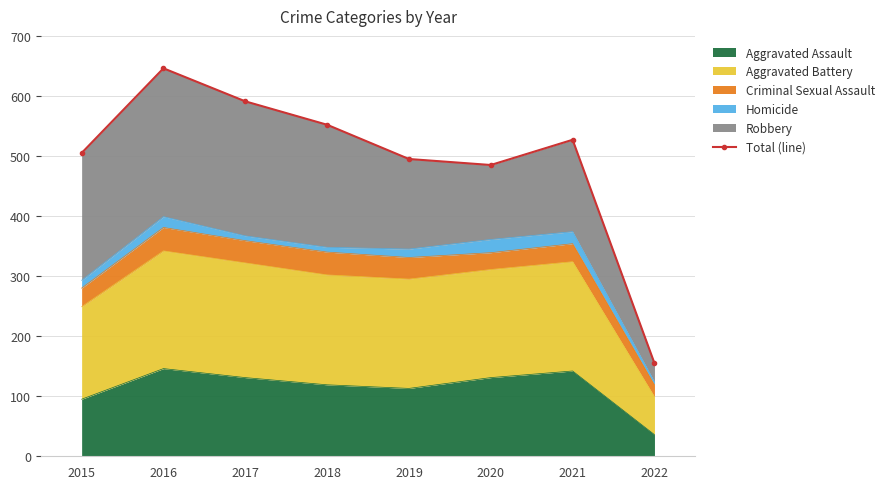

What is the value of the 2nd point from the left?

646